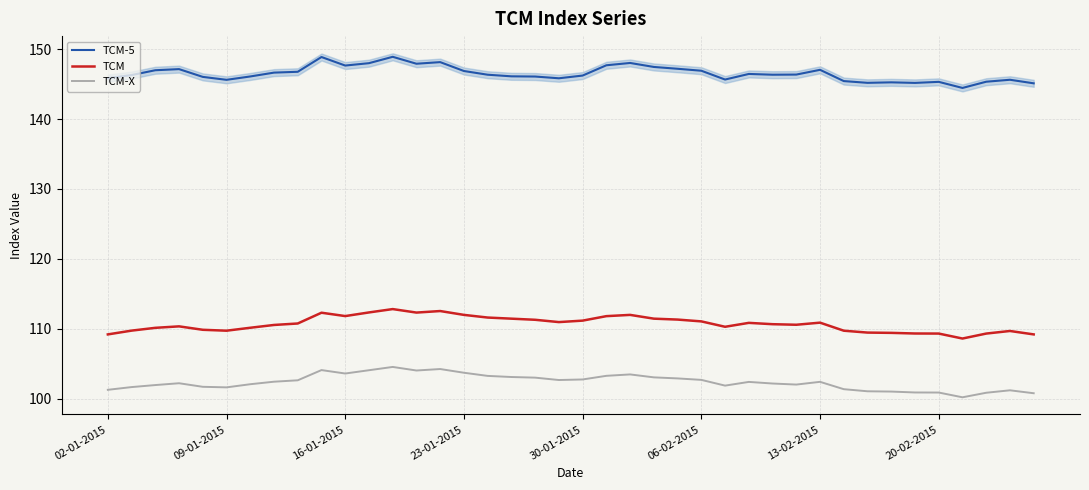

How many lines are shown in the chart?

3